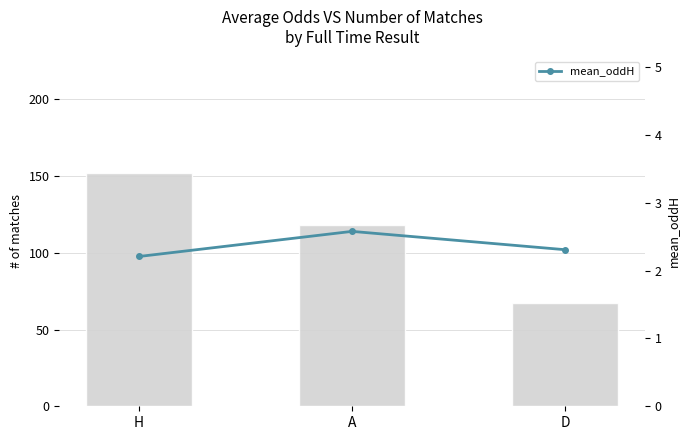

What is the difference between the highest and lowest values at D?

64.7